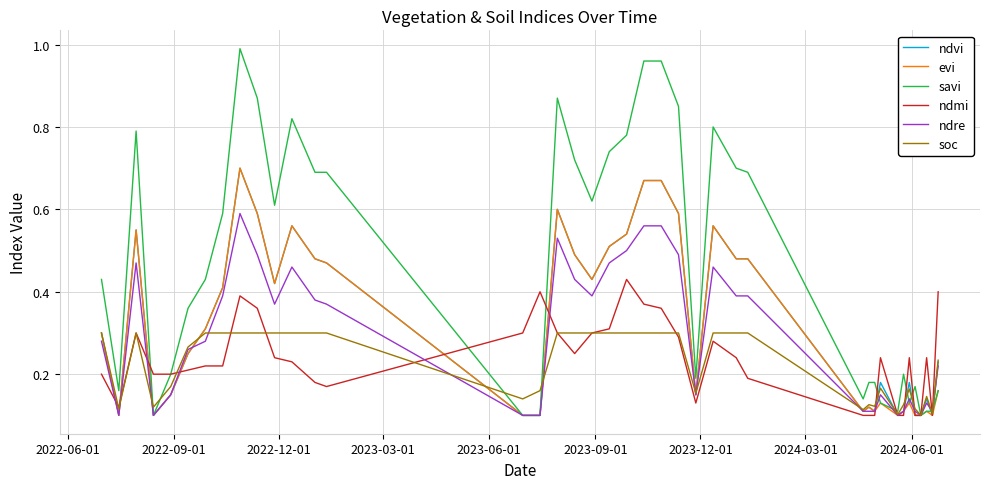

Which series has the largest total across all categories?

savi